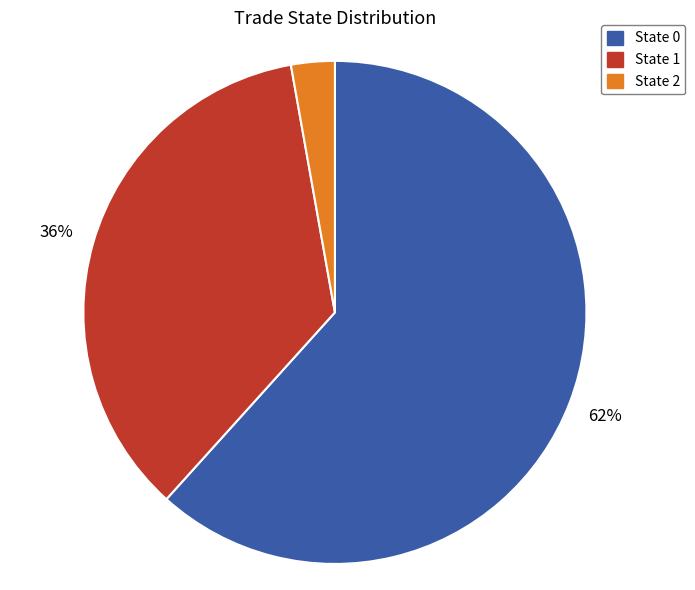

Does State 0 represent more than half of the total?

Yes